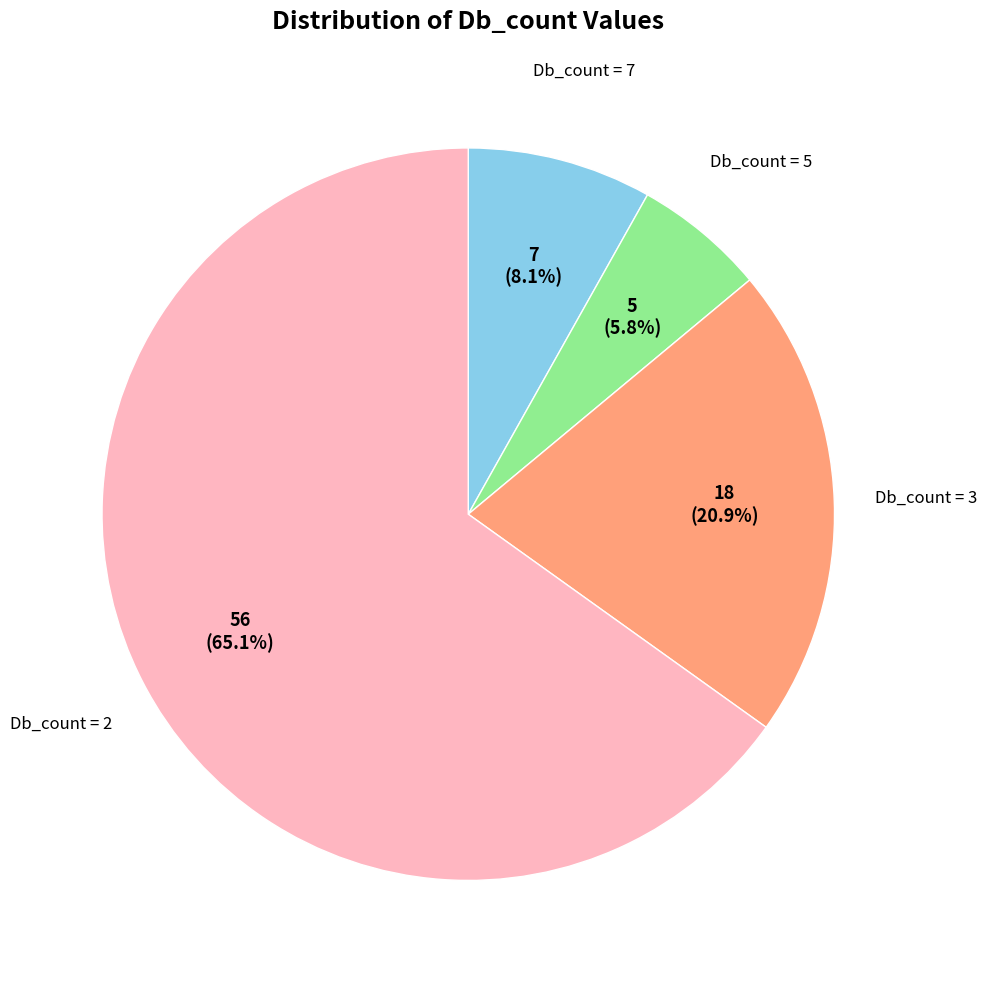

Does any single category account for the majority?

Yes